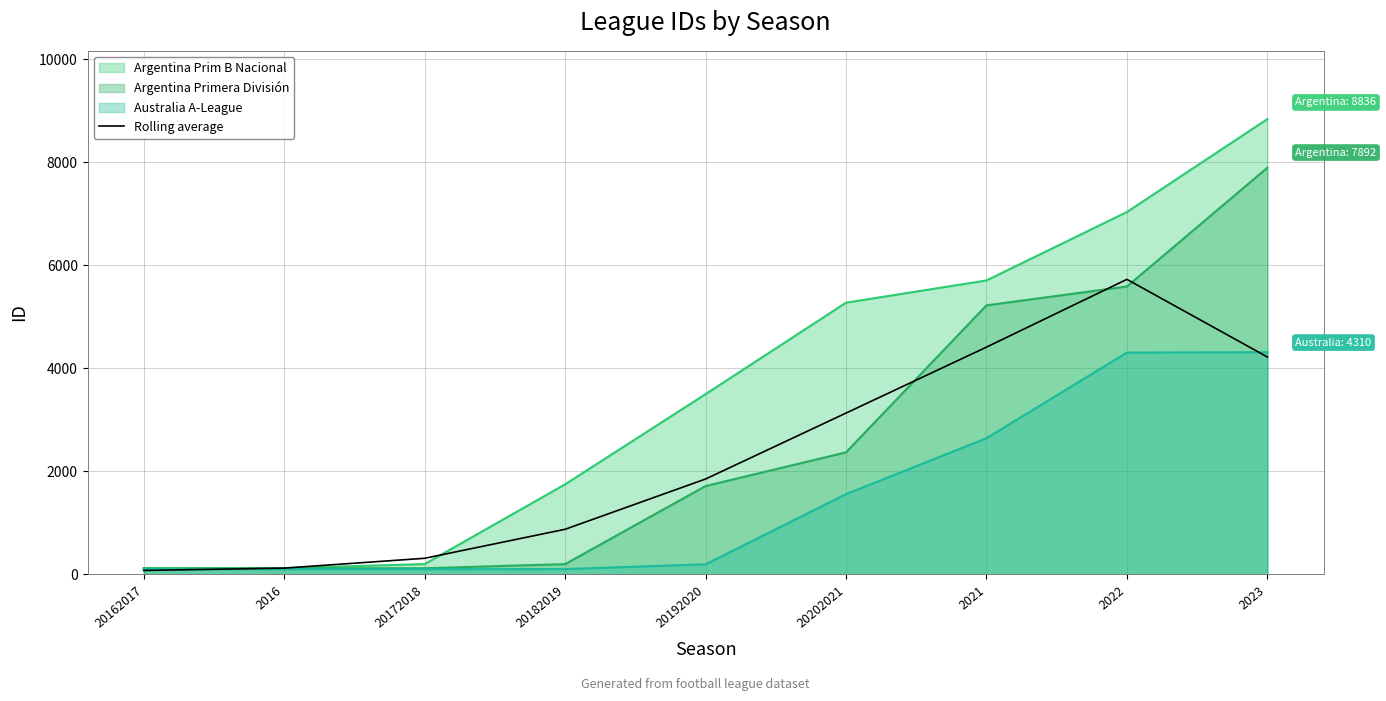

True or false: the data shows 1833.6 at 2022.

False